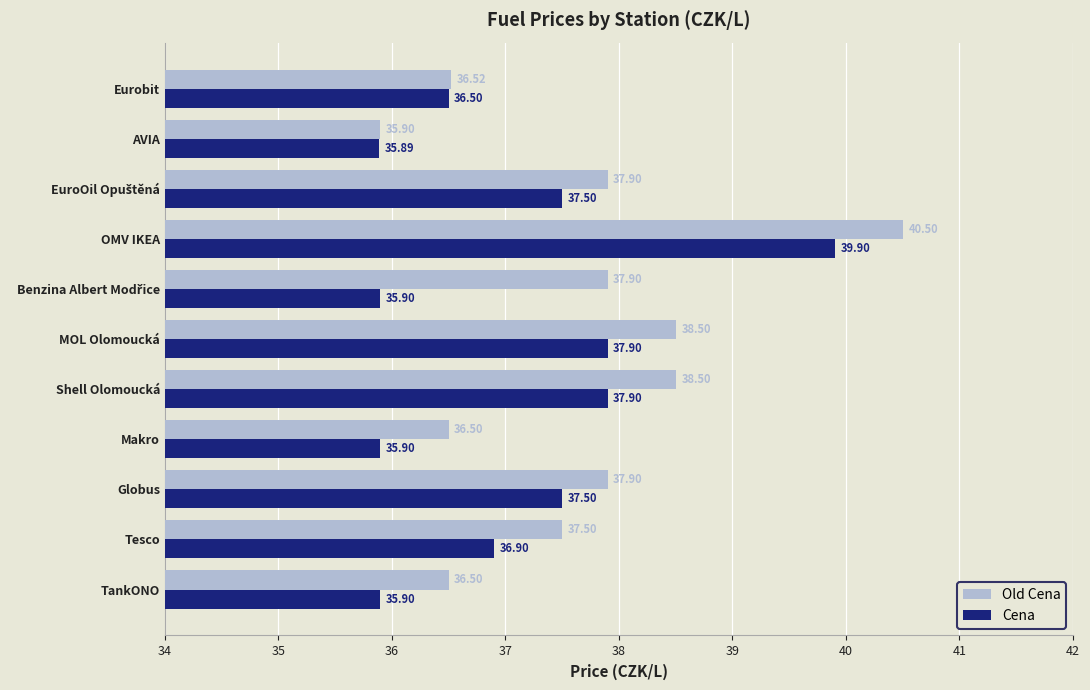

What are all the series names shown in the legend?

Old Cena, Cena